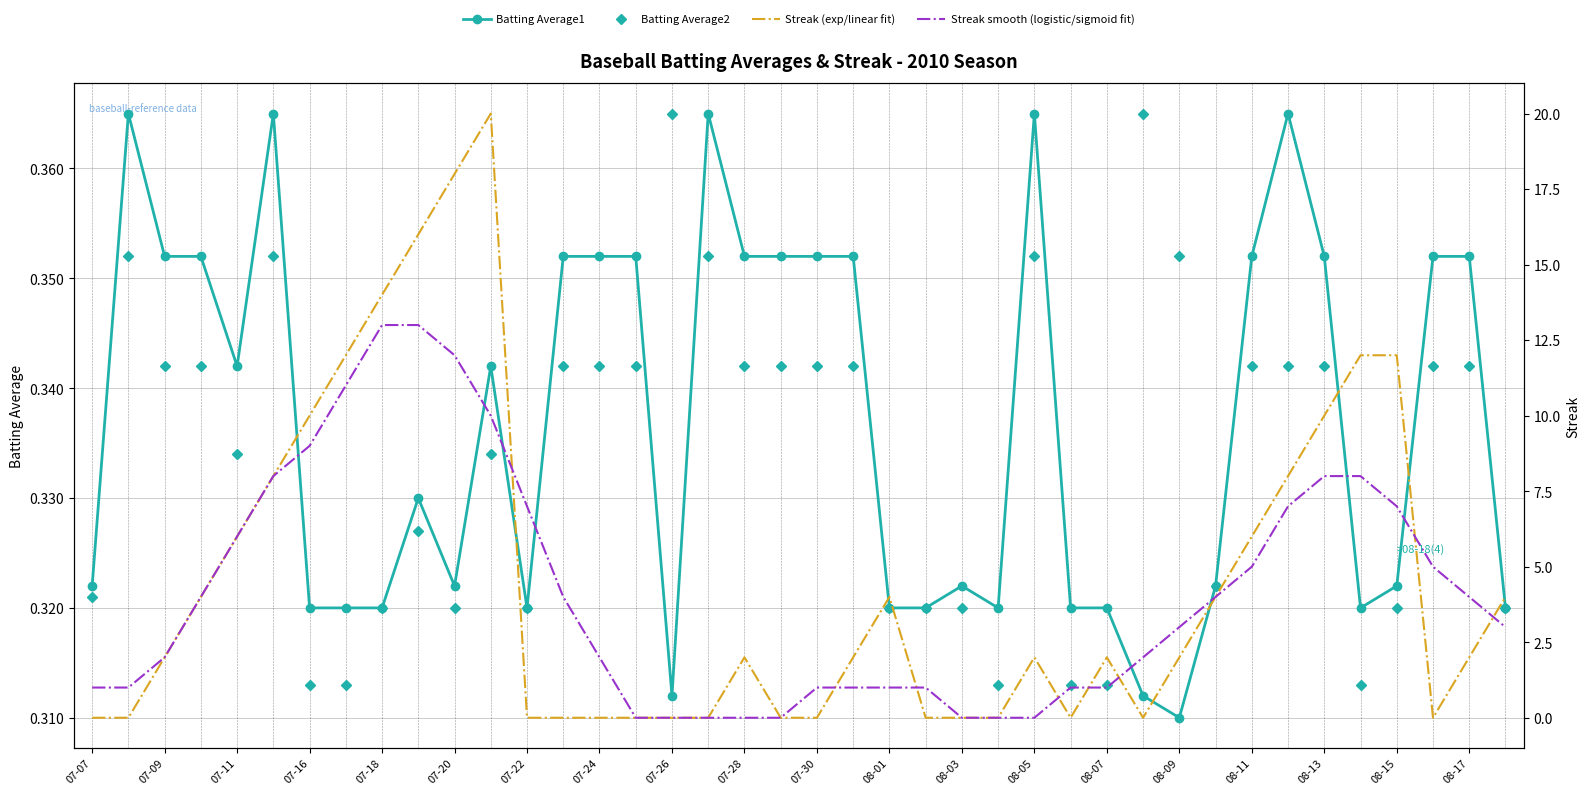

How many Batting Average2 values are between 0 and 1?

40